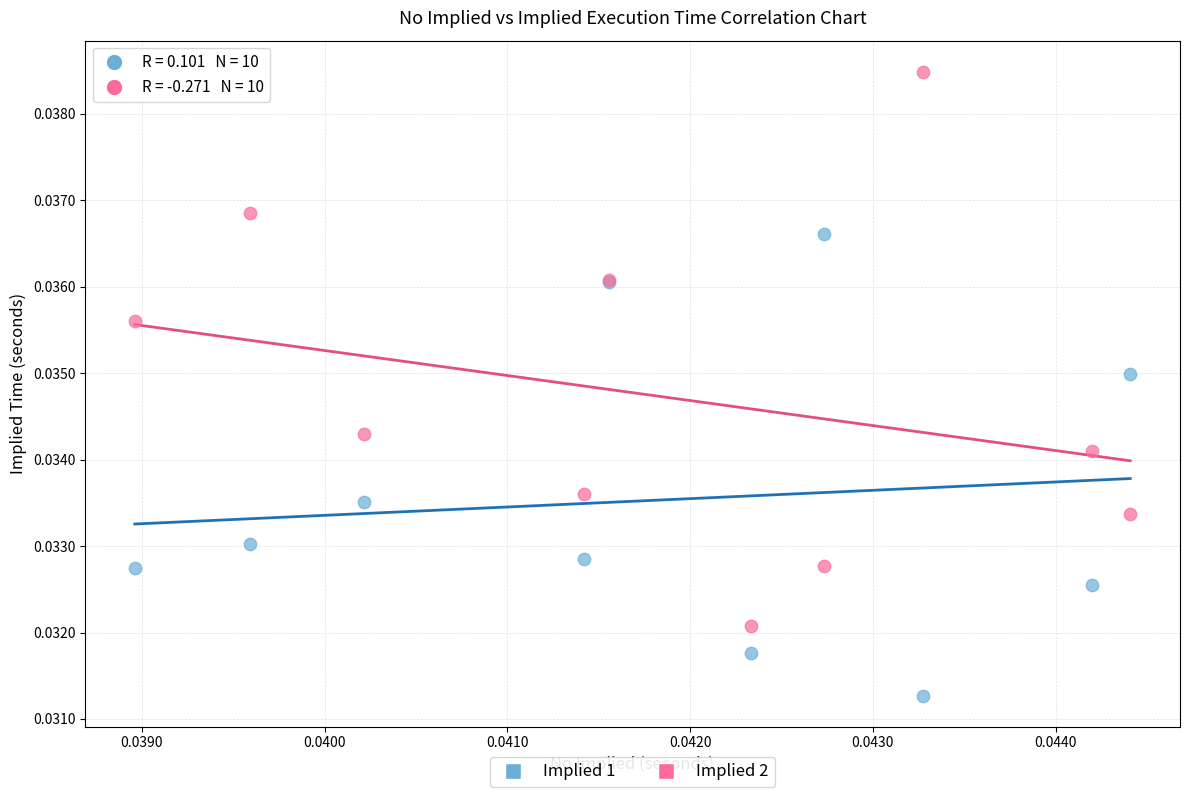

Which series contains the highest Y value?

Implied 2